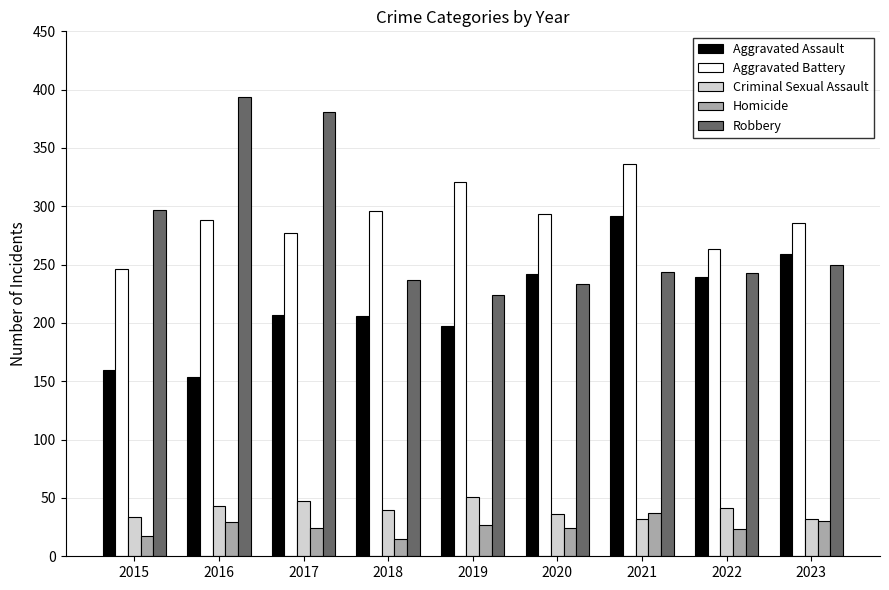

How many bars are there in each group?

5